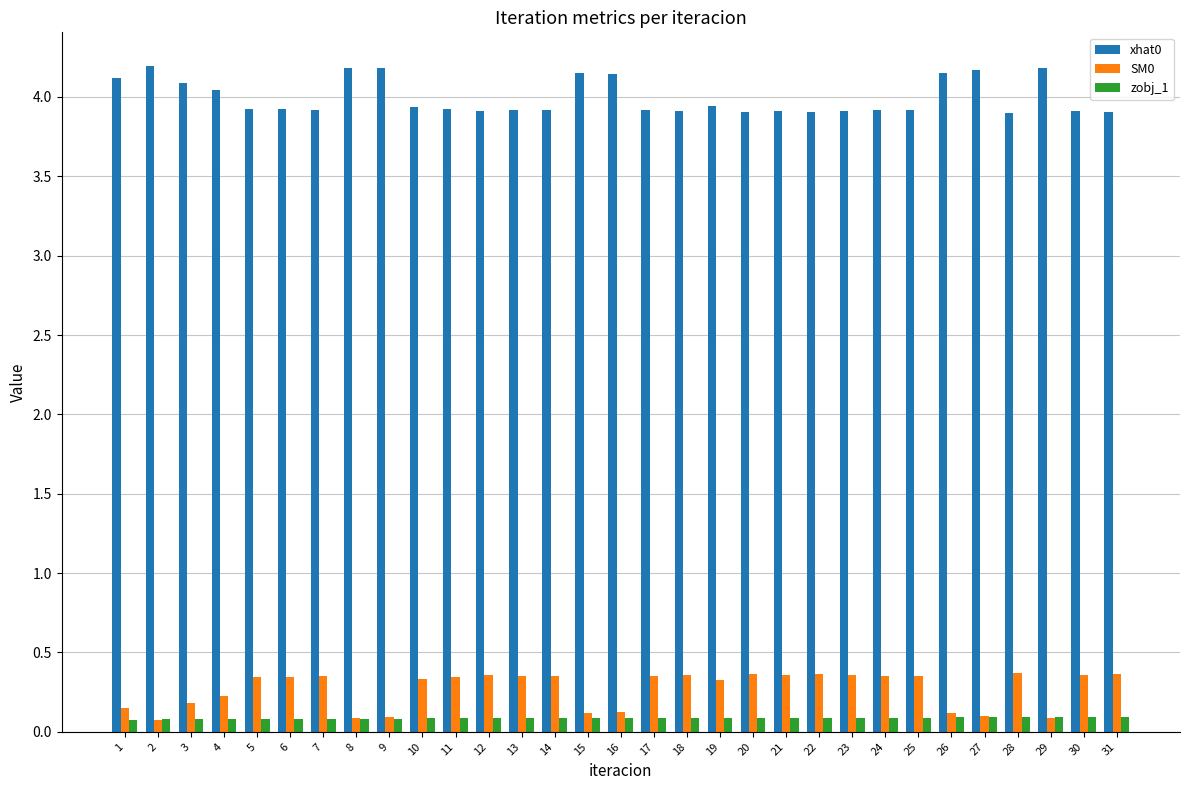

At 22, list the series in order from smallest to largest.

zobj_1, SM0, xhat0